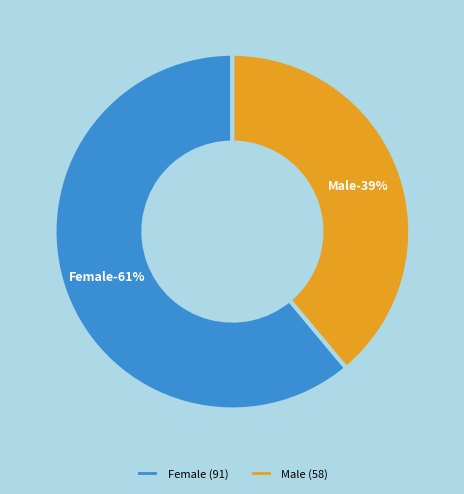

How many segments does this pie chart have?

2